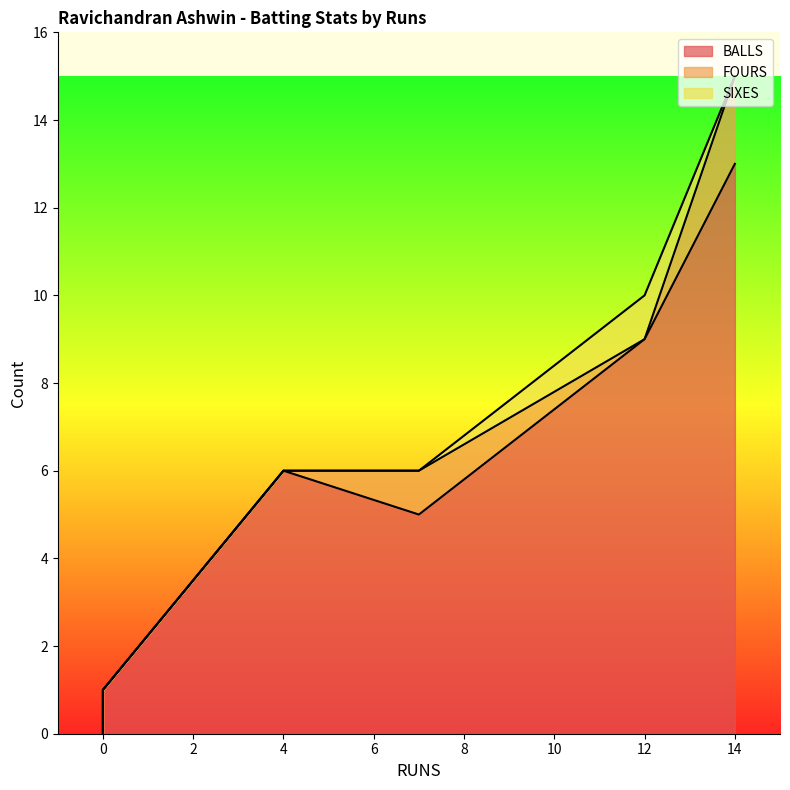

True or false: SIXES and FOURS cross at least once.

False